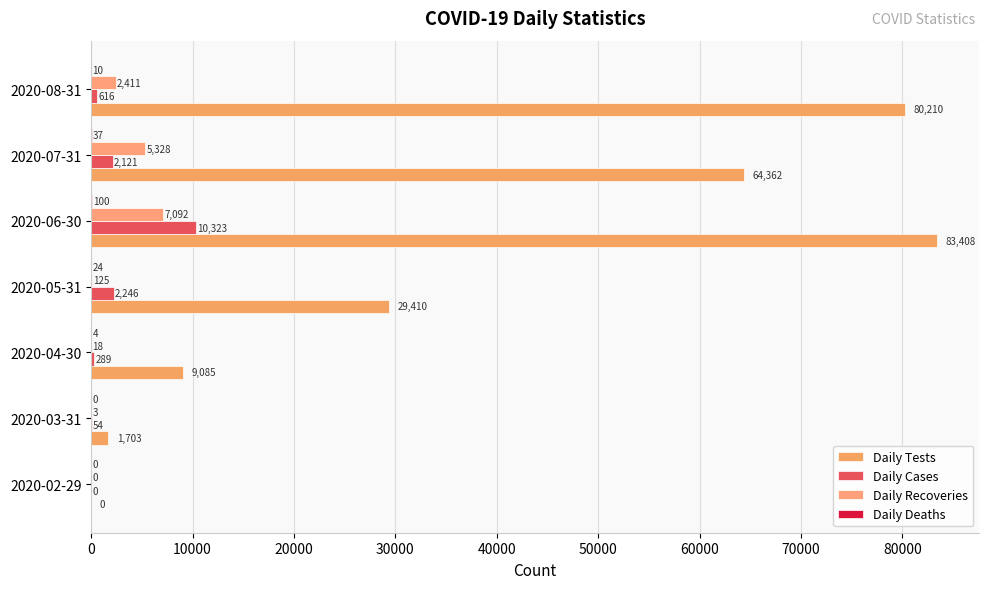

How many positive values does the Daily Cases series have?

6